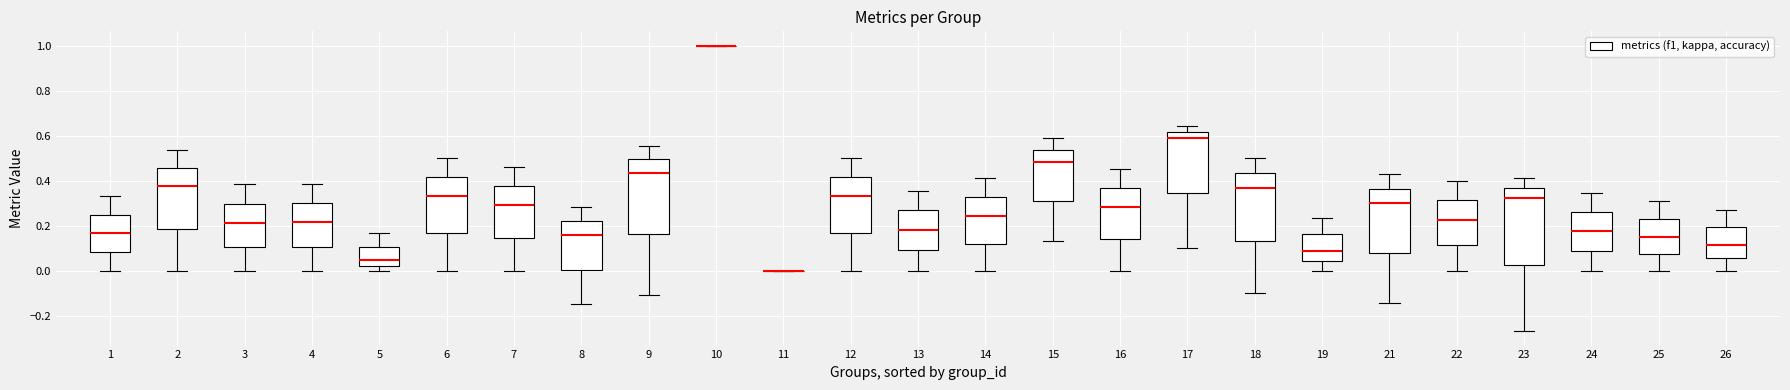

Where does the lower whisker of the box at x = 15 end on the y-axis? The values are not printed on the chart, so give them approximately, as read against the axis.

0.14